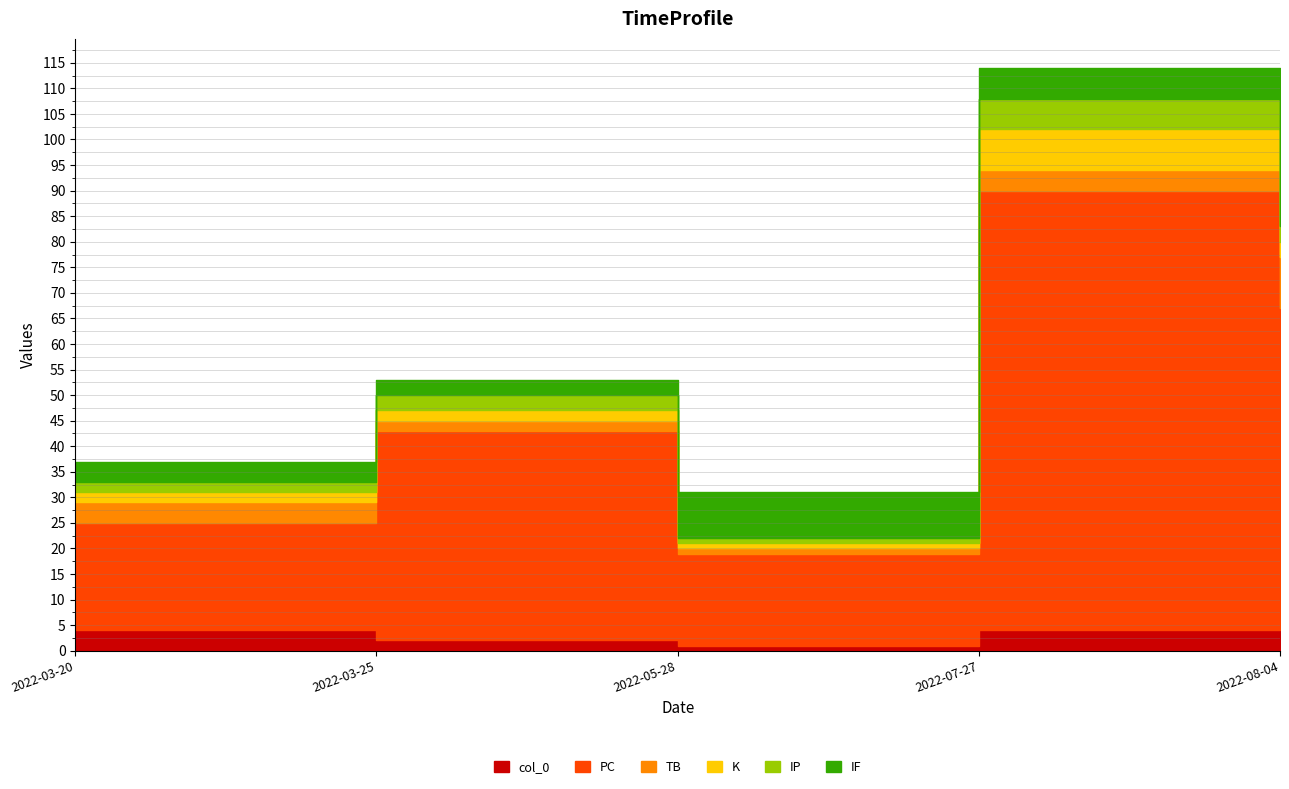

List the labels in order of col_0 value, largest first.

2022-08-04, 2022-03-20, 2022-07-27, 2022-03-25, 2022-05-28